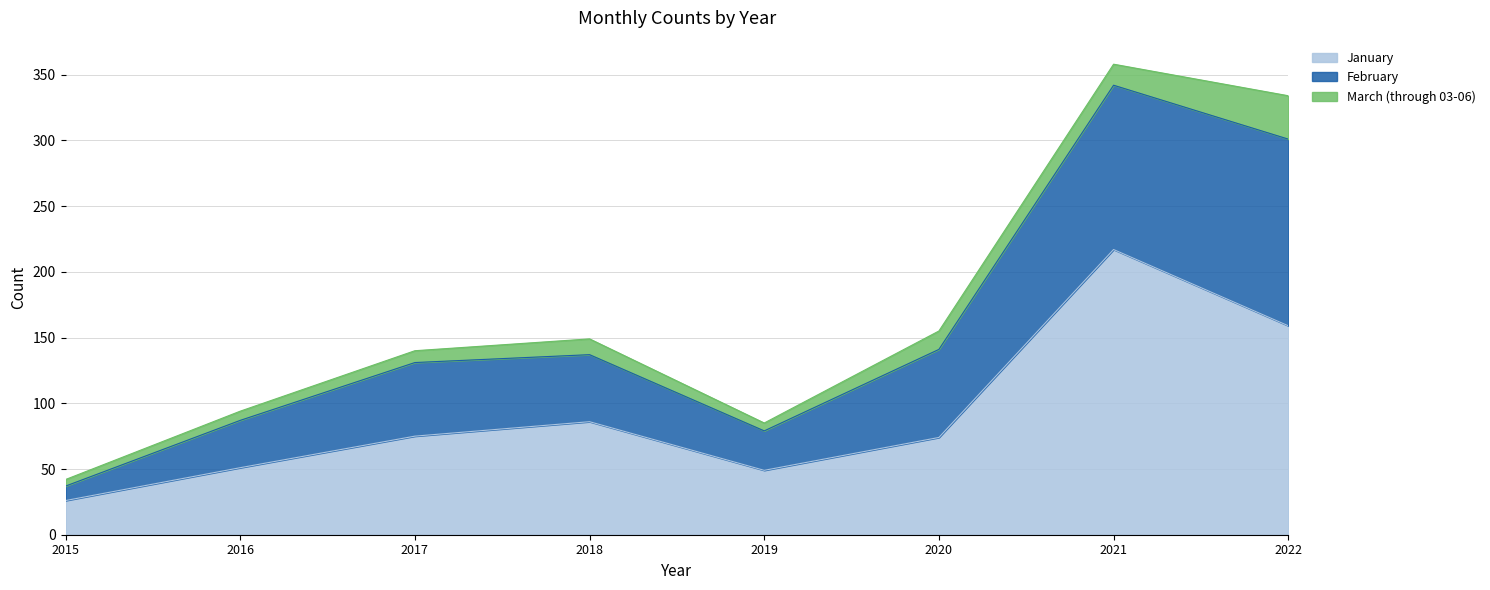

What is the difference between the maximum and minimum values in the January series?

191